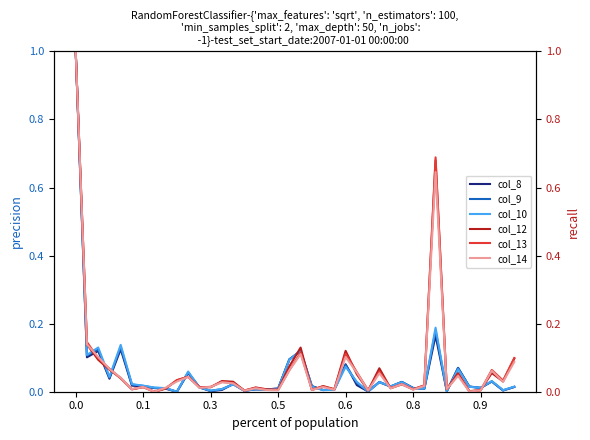

How many lines are shown in the chart?

6